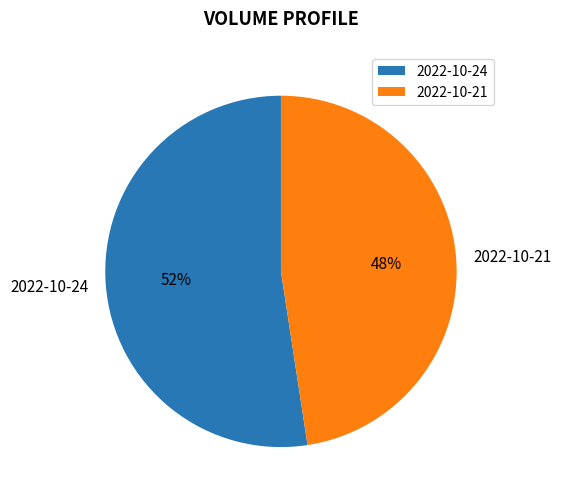

Count the number of slices in the pie.

2